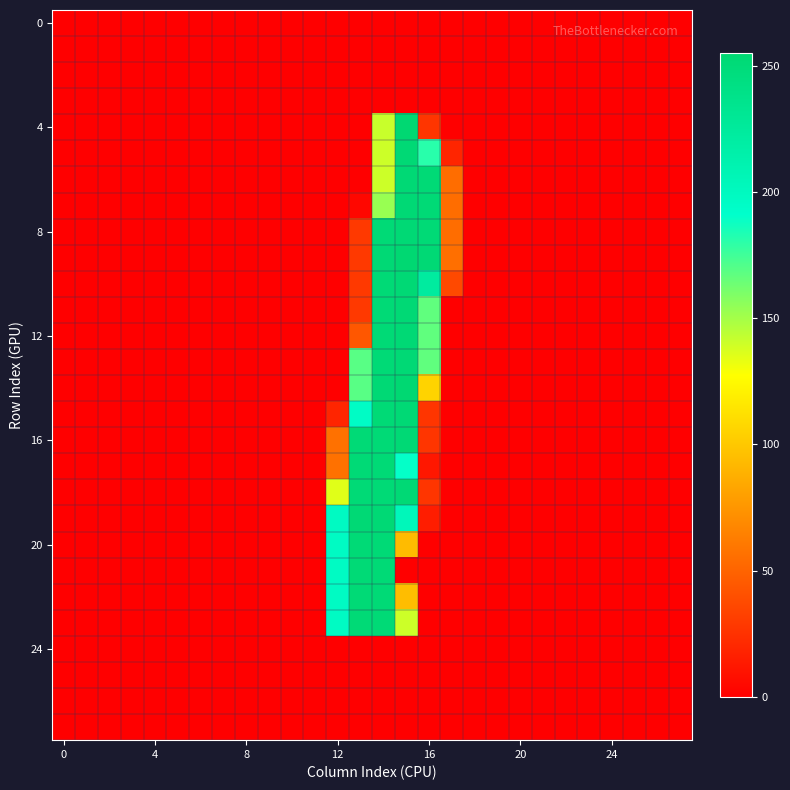

Which series has the largest range (max minus min)?

4